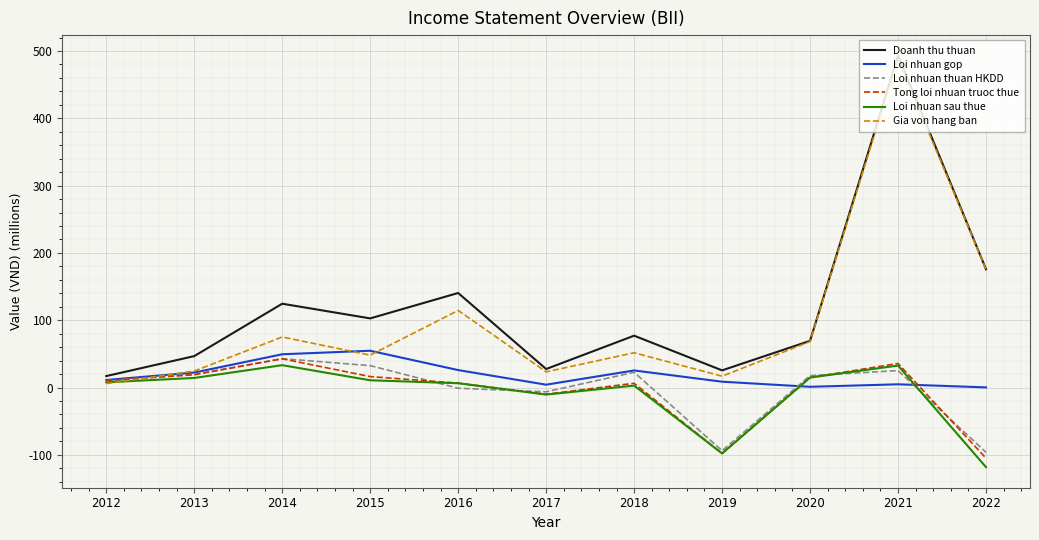

True or false: Tong loi nhuan truoc thue has a value of 14.8 at 2020.

True